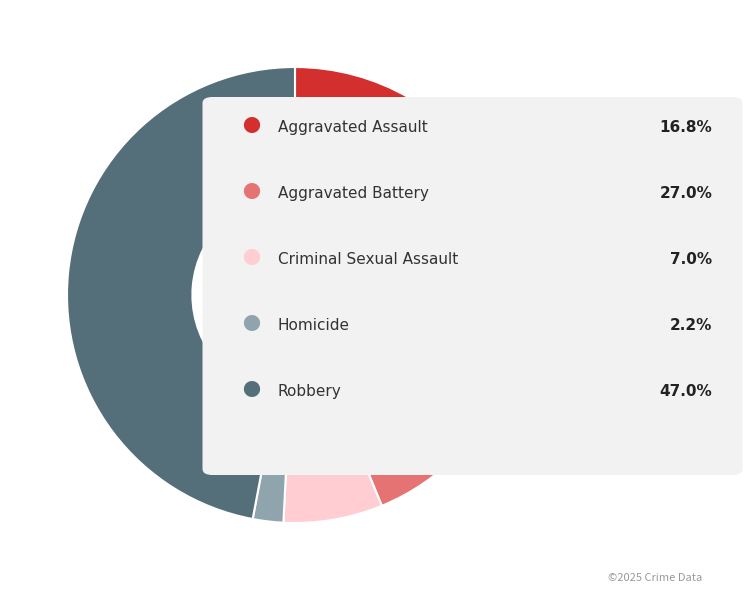

How many segments does this pie chart have?

5